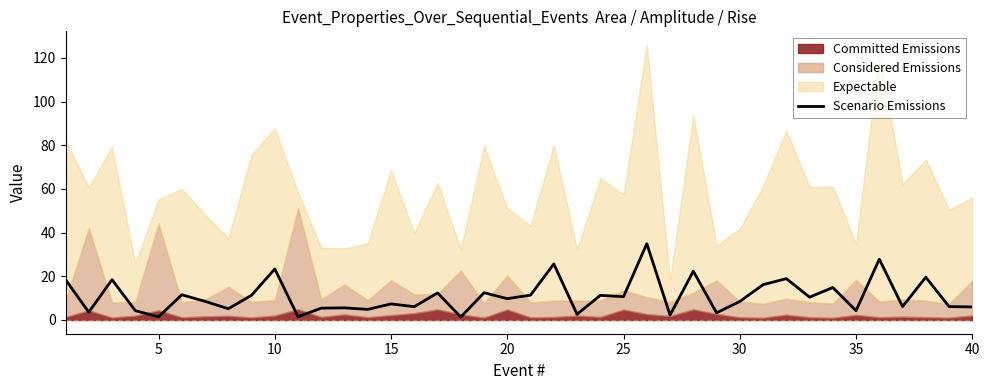

How many interior local valleys (lower than both neighbors) does the data have?

15